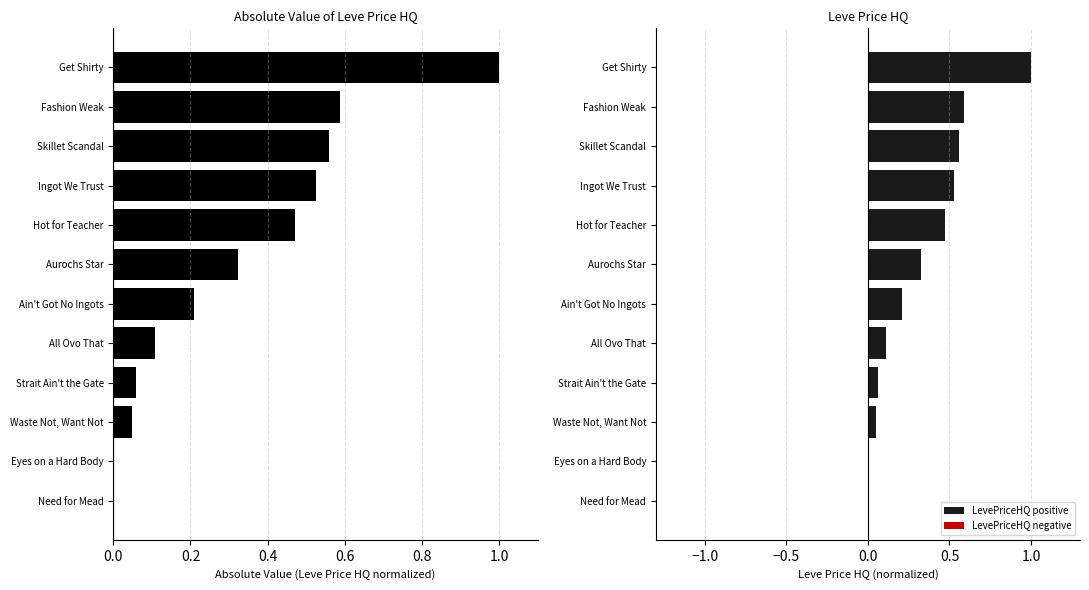

True or false: LevePriceHQ (signed) has a value of 0.3 at Aurochs Star.

True